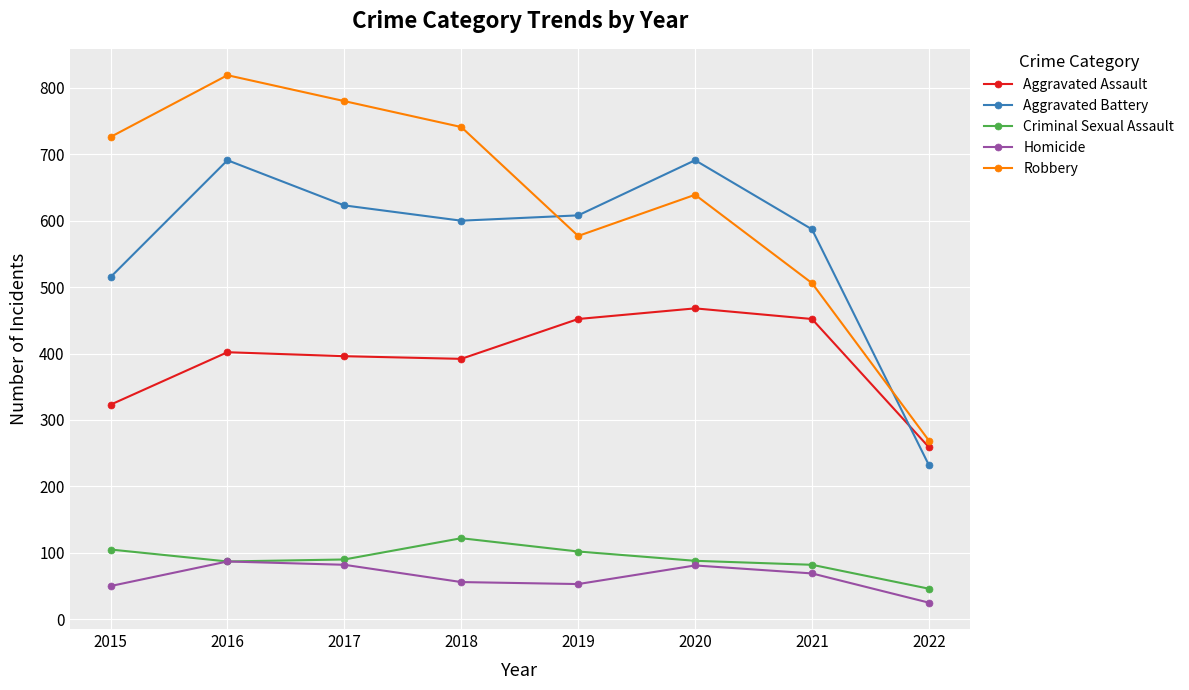

What is the maximum value shown in the chart?

819